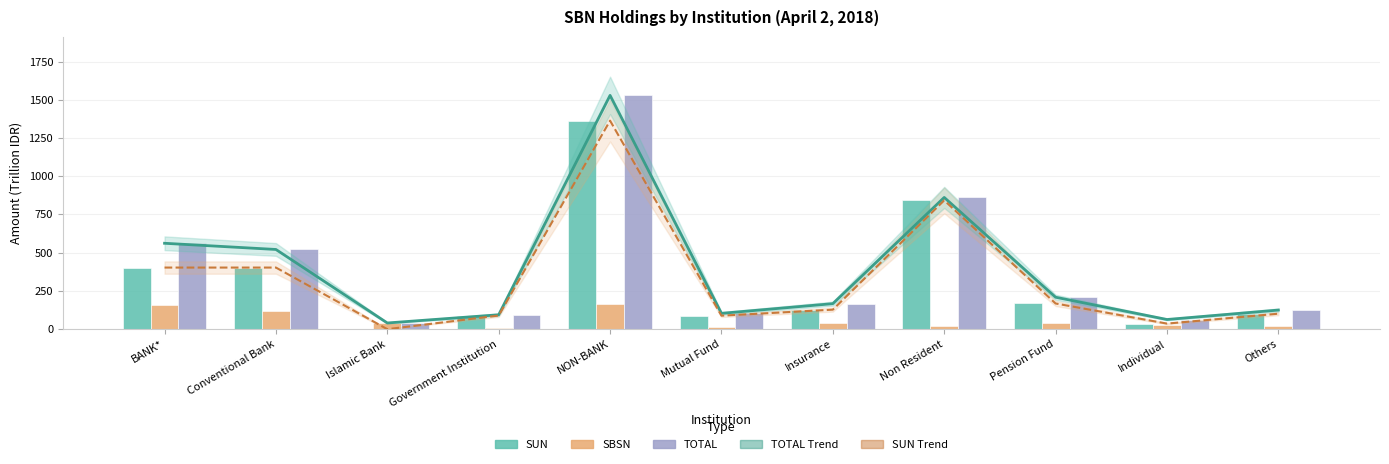

Where does the TOTAL series first go above 166?

BANK*